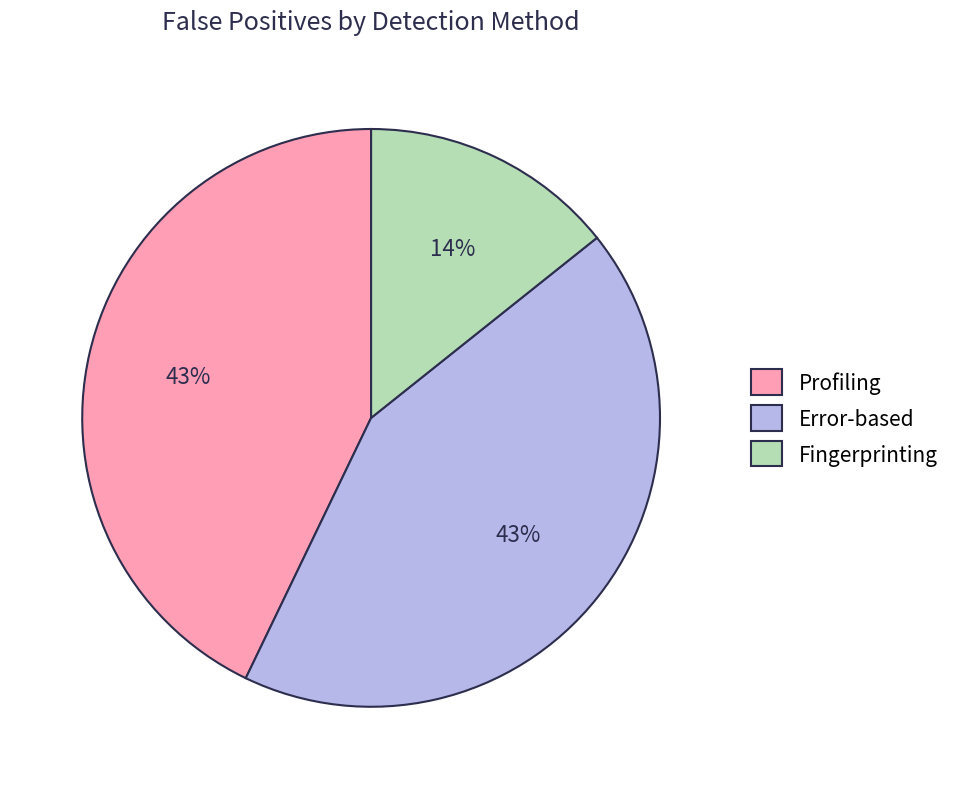

How many segments does this pie chart have?

3